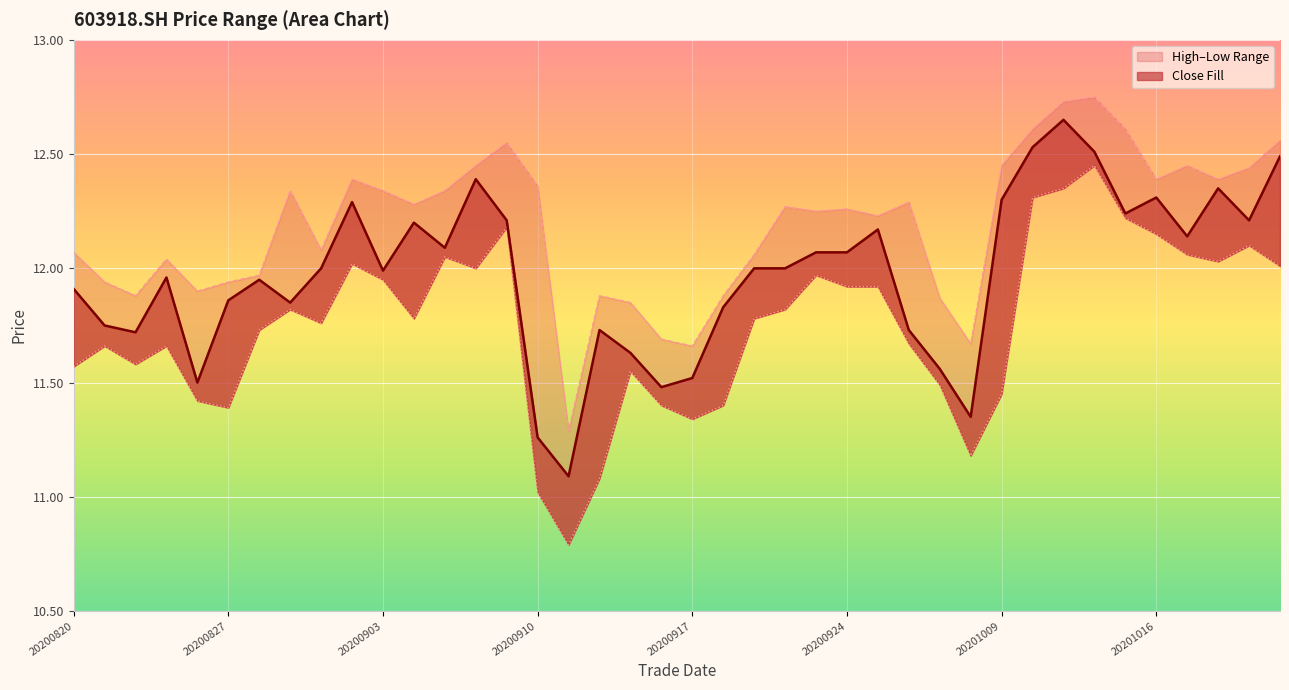

What is the total value across all series at 20200918?

35.1